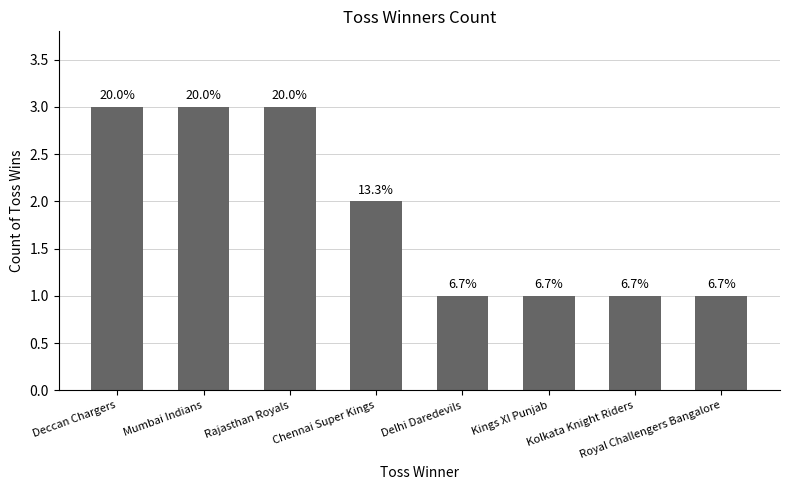

The chart shows a value of 1 at Royal Challengers Bangalore. True or false?

True